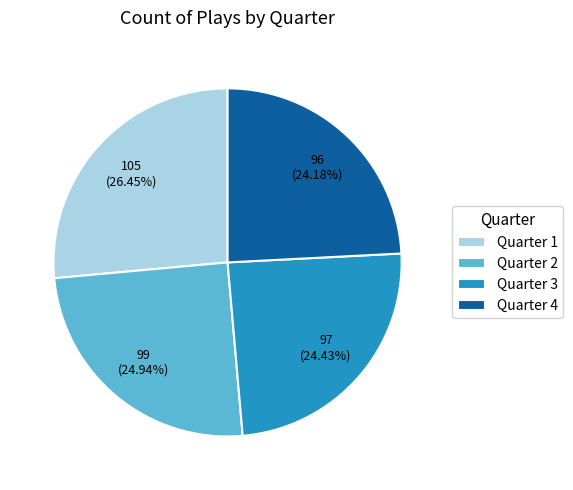

What percentage is the Quarter 3 slice, to the nearest percent?

24%